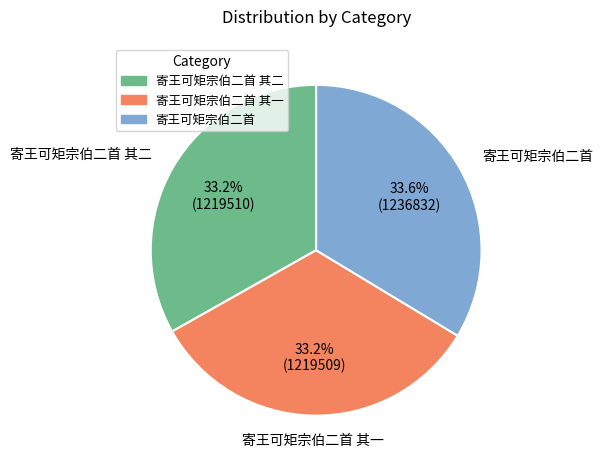

Does any single category account for the majority?

No